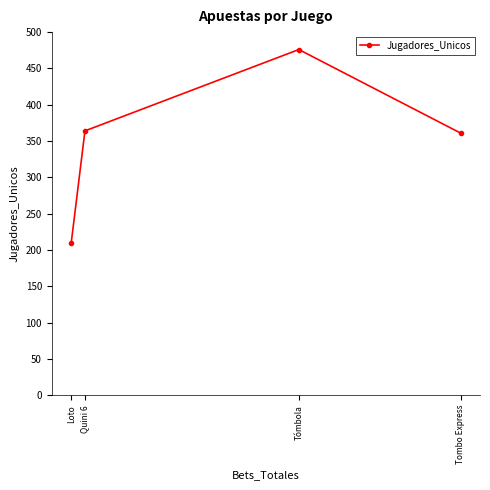

Which category has the highest value across all series?

Tómbola